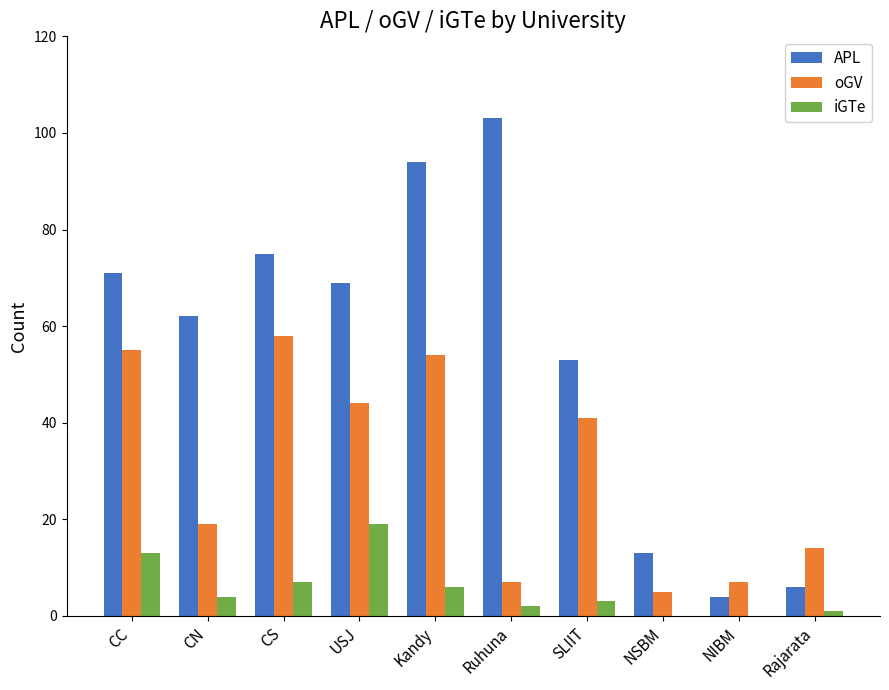

Which series changed the most between Ruhuna and Rajarata?

APL